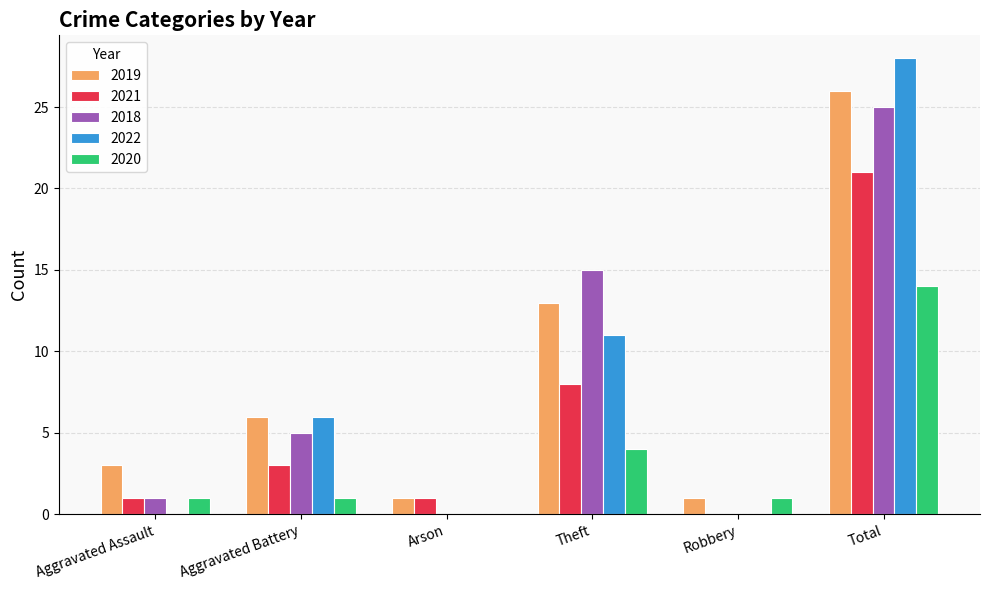

Between Robbery and Total, which series saw the biggest shift?

2022